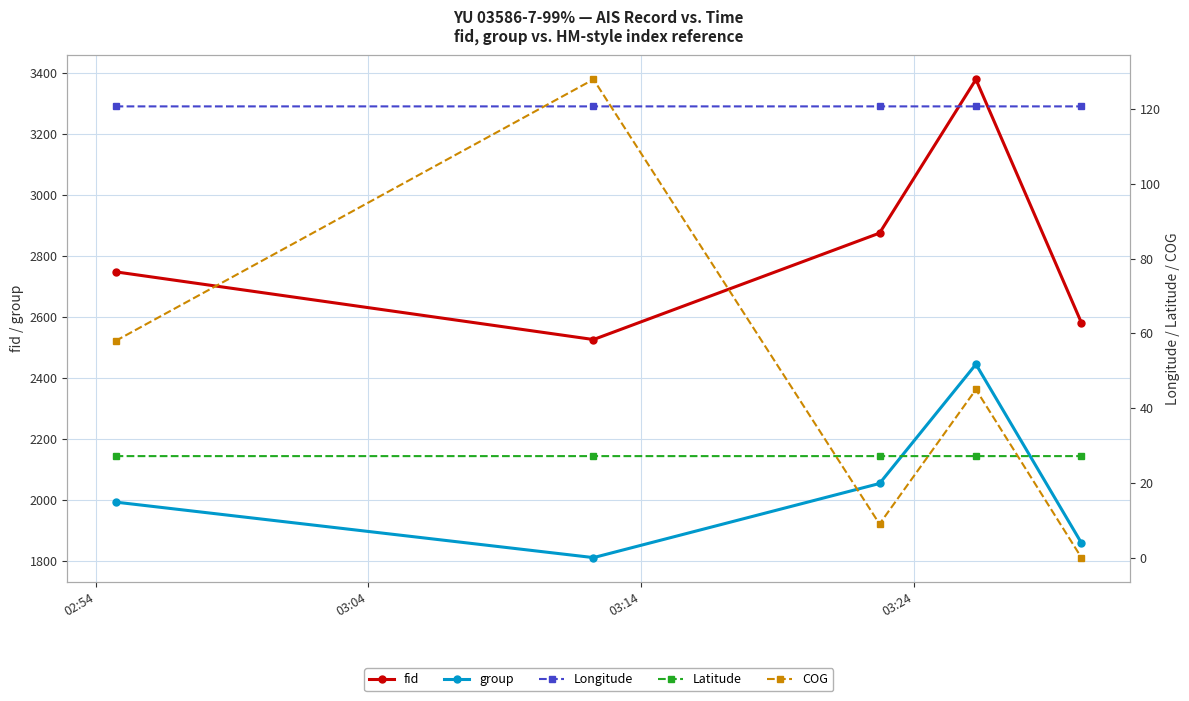

True or false: fid and Latitude intersect in this chart.

False